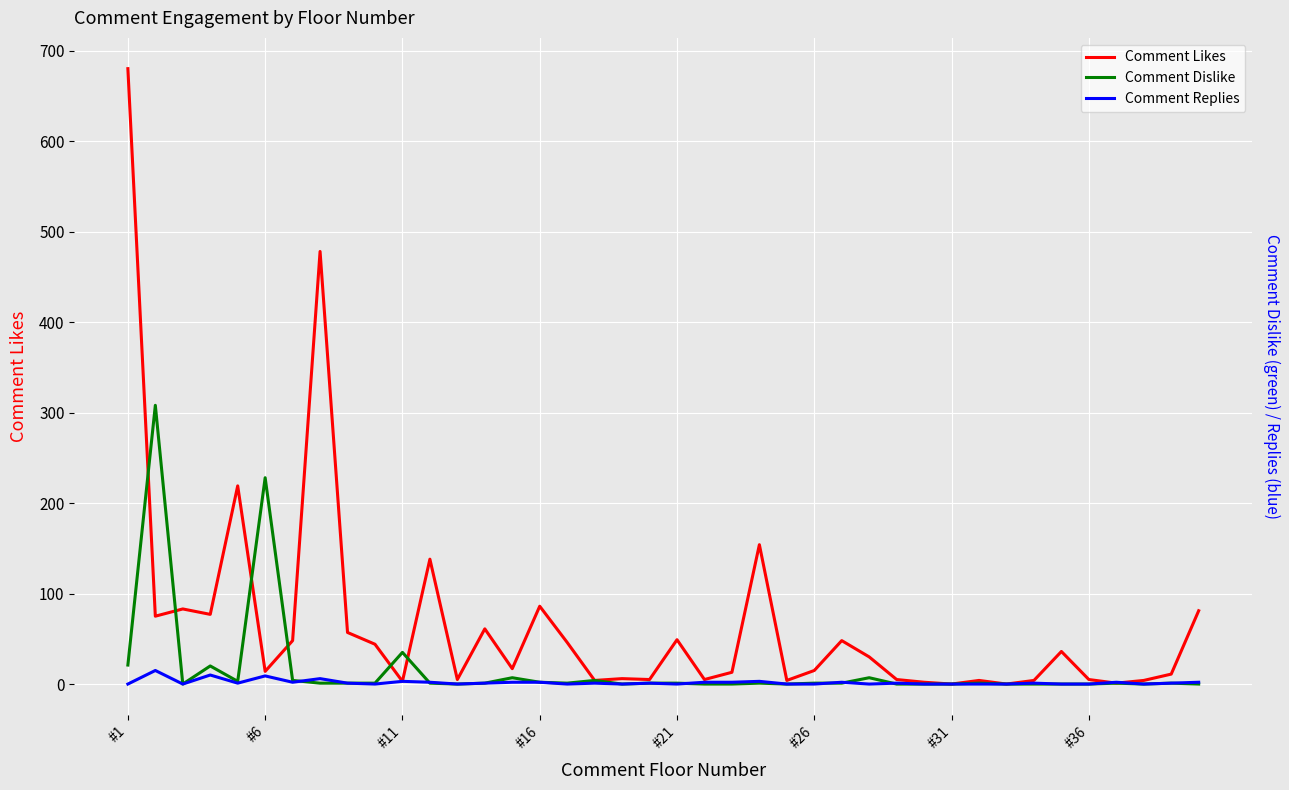

At #36, list the series in order from smallest to largest.

Comment Dislike, Comment Replies, Comment Likes